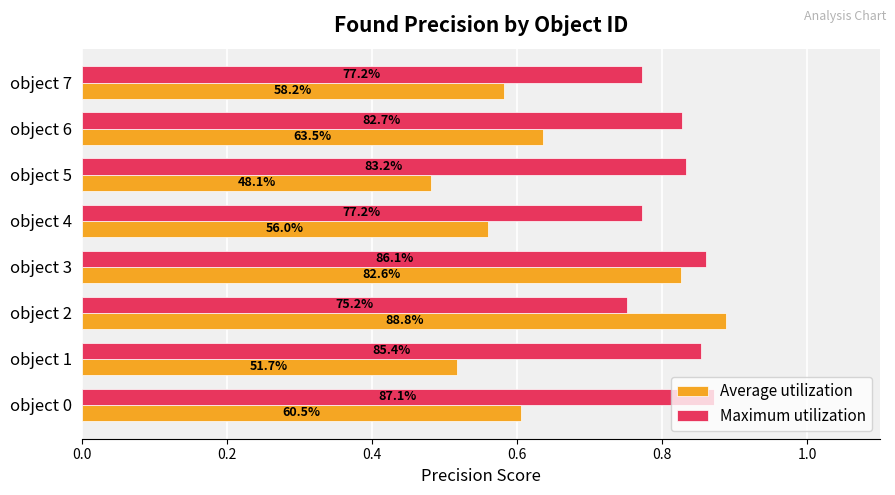

What is the difference between the maximum and second lowest values in the Average utilization series?

0.4